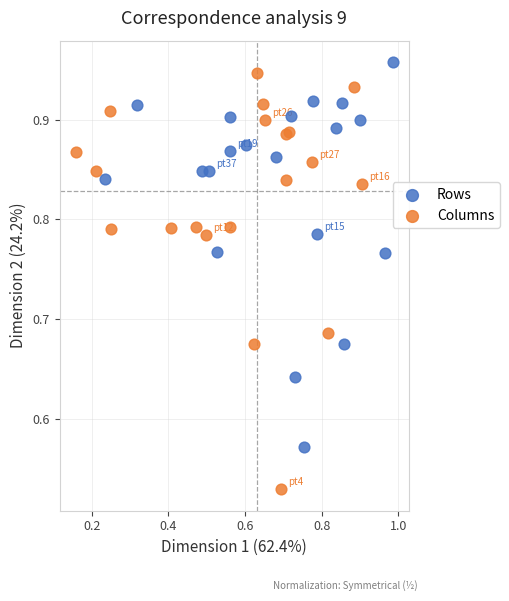

Which series contains the lowest Y value?

Columns